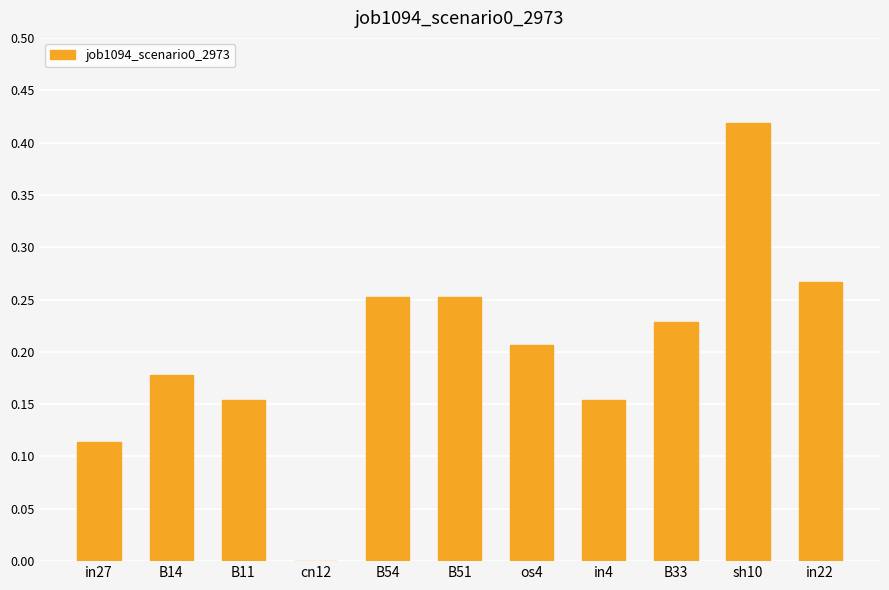

Which label corresponds to the largest value in the chart?

sh10